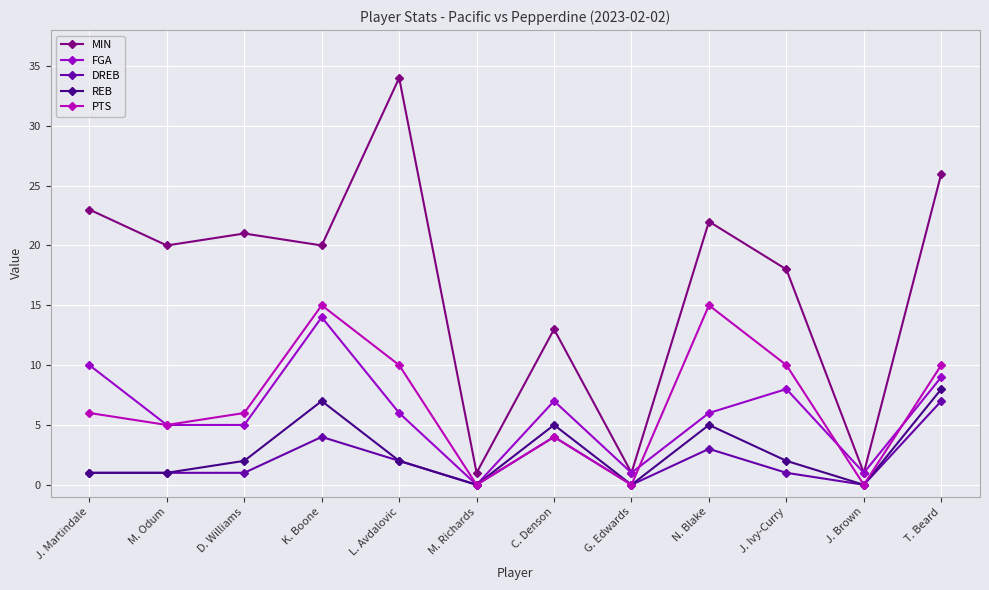

True or false: PTS has a value of 10 at L. Avdalovic.

True